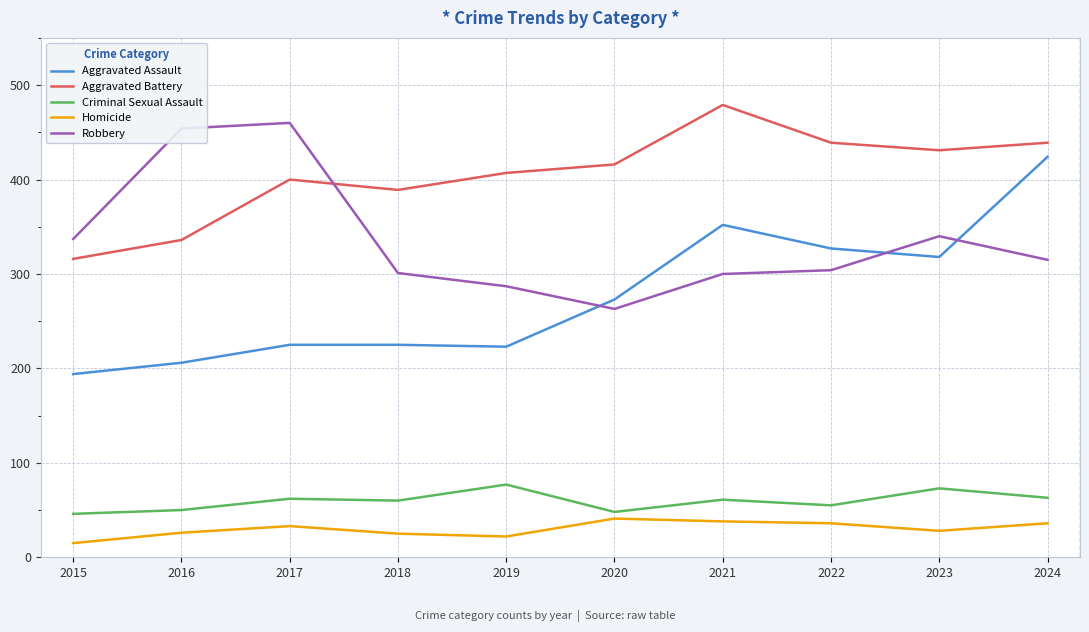

How many series are shown in this chart?

5